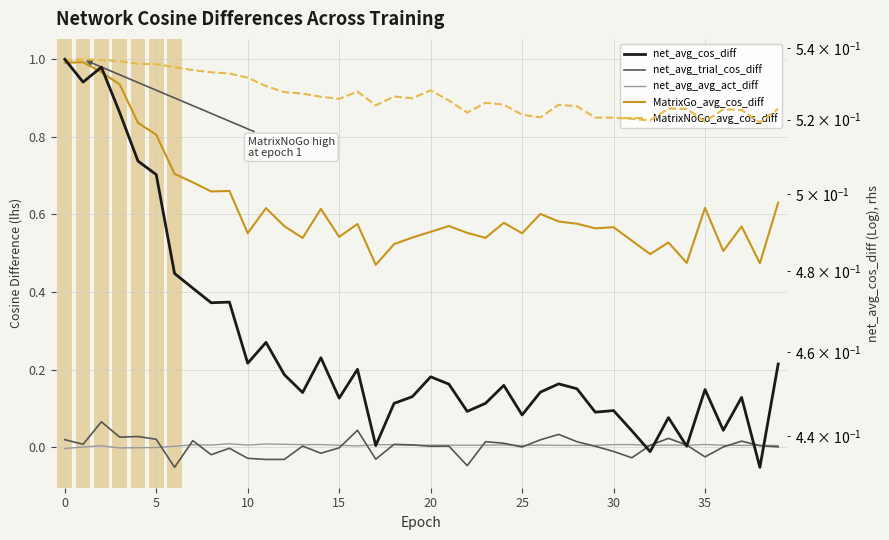

True or false: net_avg_trial_cos_diff and net_avg_avg_act_diff cross at least once.

True